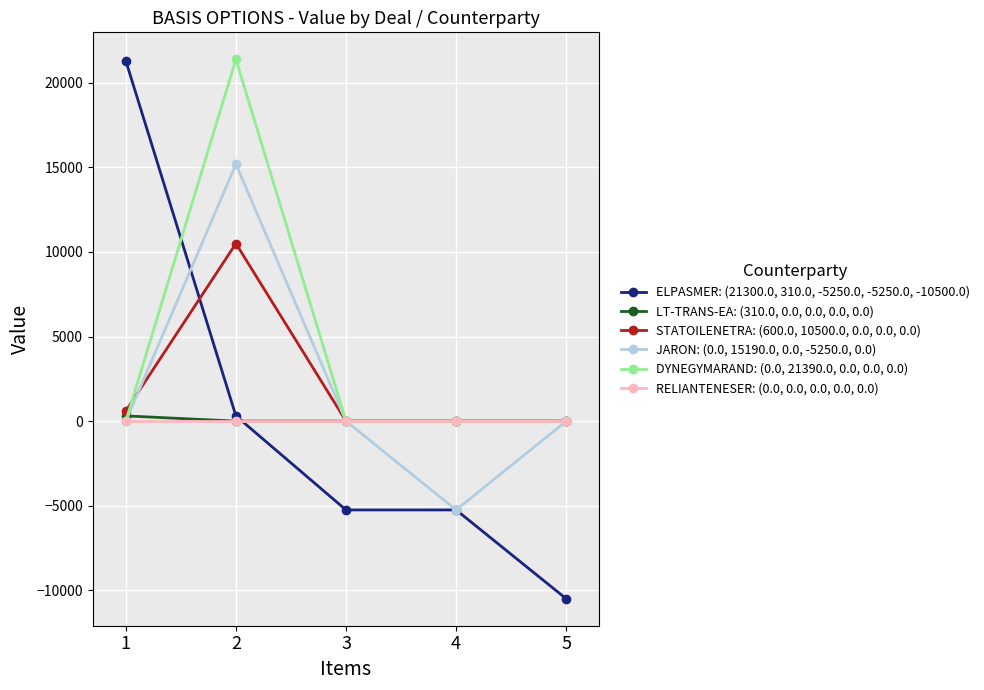

What are all the series names shown in the legend?

ELPASMER: (21300.0, 310.0, -5250.0, -5250.0, -10500.0), LT-TRANS-EA: (310.0, 0.0, 0.0, 0.0, 0.0), STATOILENETRA: (600.0, 10500.0, 0.0, 0.0, 0.0), JARON: (0.0, 15190.0, 0.0, -5250.0, 0.0), DYNEGYMARAND: (0.0, 21390.0, 0.0, 0.0, 0.0), RELIANTENESER: (0.0, 0.0, 0.0, 0.0, 0.0)